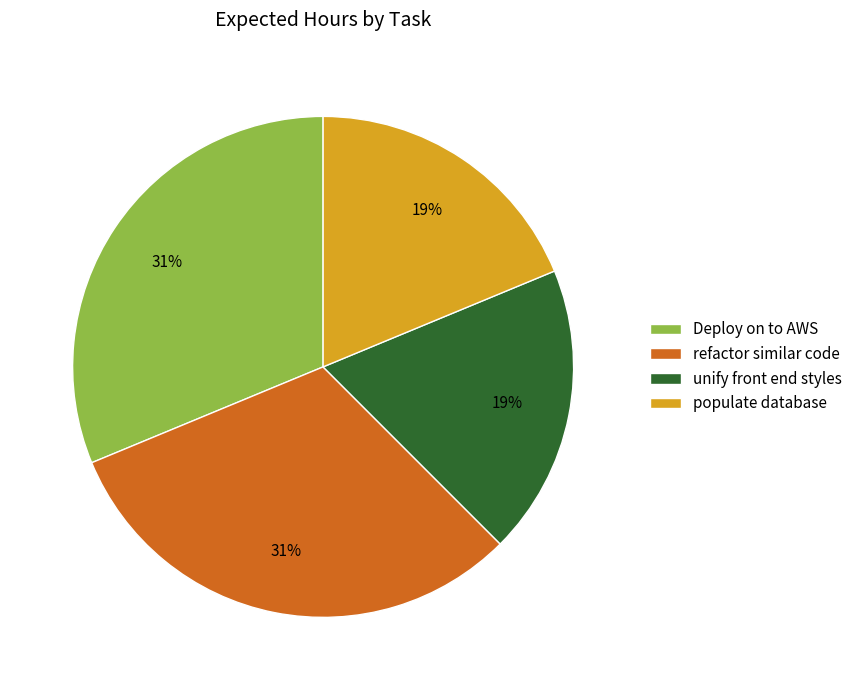

Is the sum of populate database and unify front end styles greater than half?

No